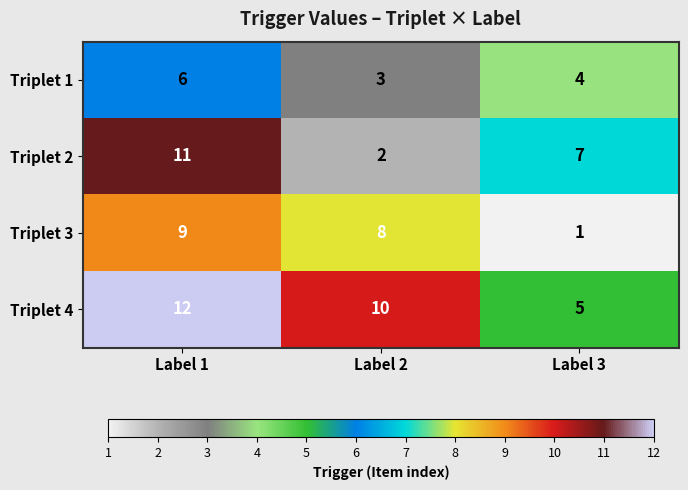

How many data points in Triplet 1 are less than 4?

1